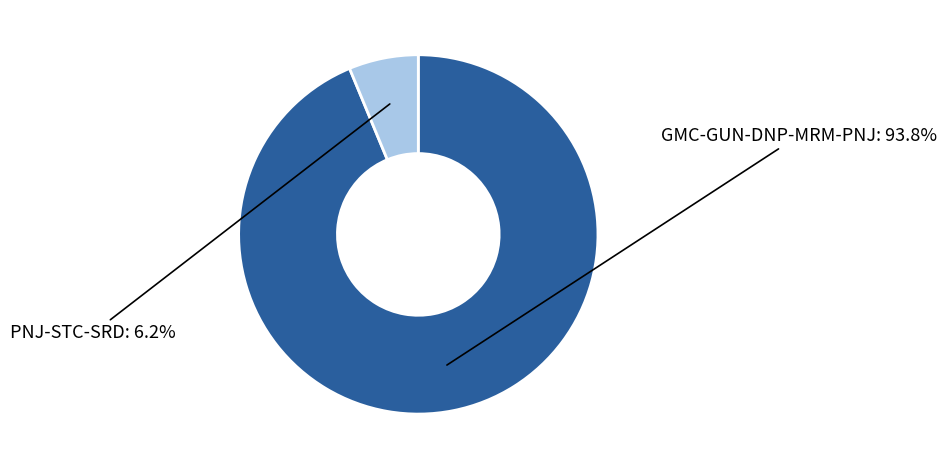

Count the number of slices in the pie.

2